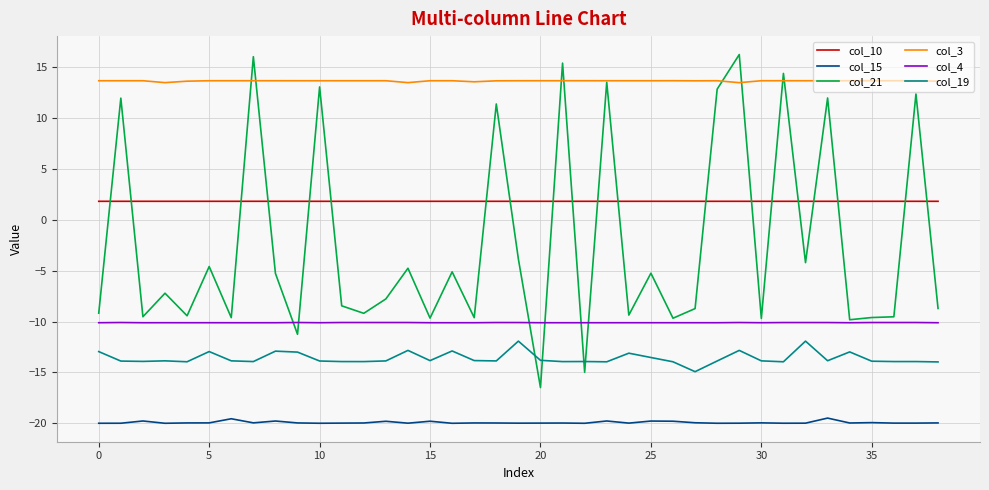

List the series in order of their peak value, highest first.

col_21, col_3, col_10, col_4, col_19, col_15